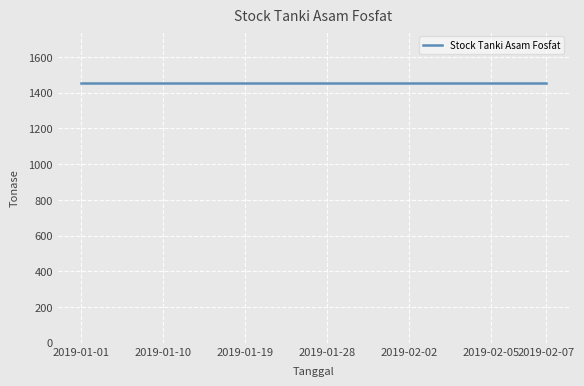

Is it true that 02 TK-701 A Tonase equals 2116.4 at 2019-01-13?

False